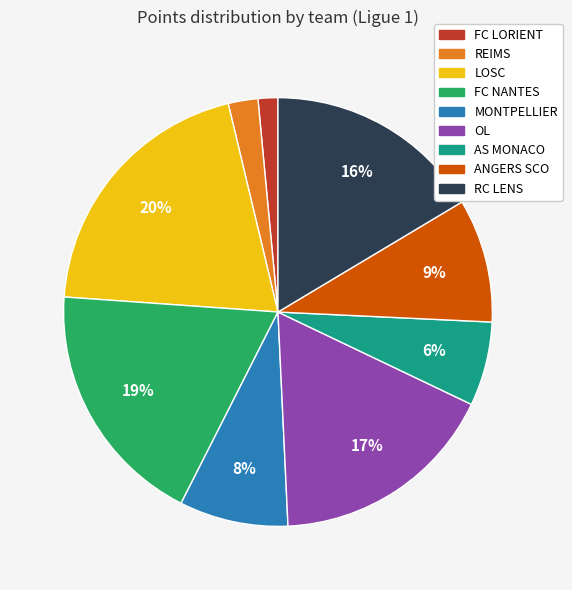

What is the ratio of the value at MONTPELLIER to the value at RC LENS?

0.5